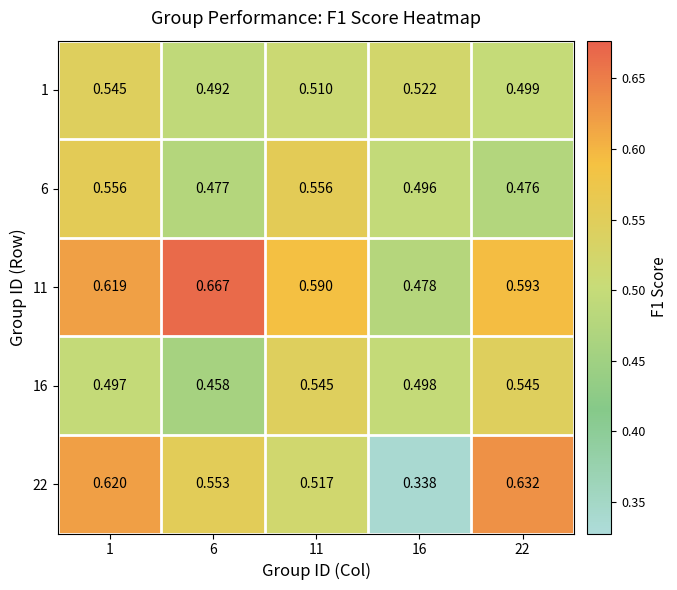

Is the value of 16 at 6 greater than the value of 1 at 22?

No